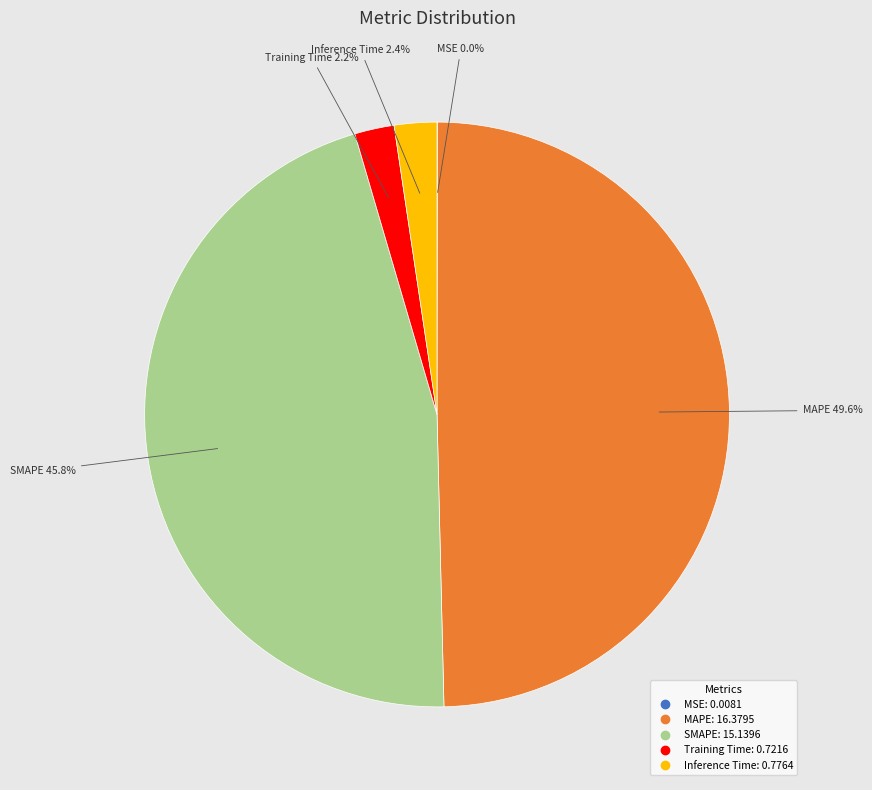

What percentage is the Inference Time slice, to the nearest percent?

2%